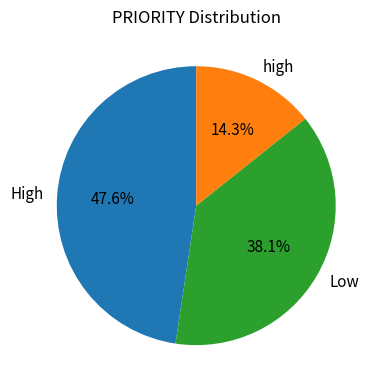

Approximately how many times larger is the value at High compared to Low?

1.2